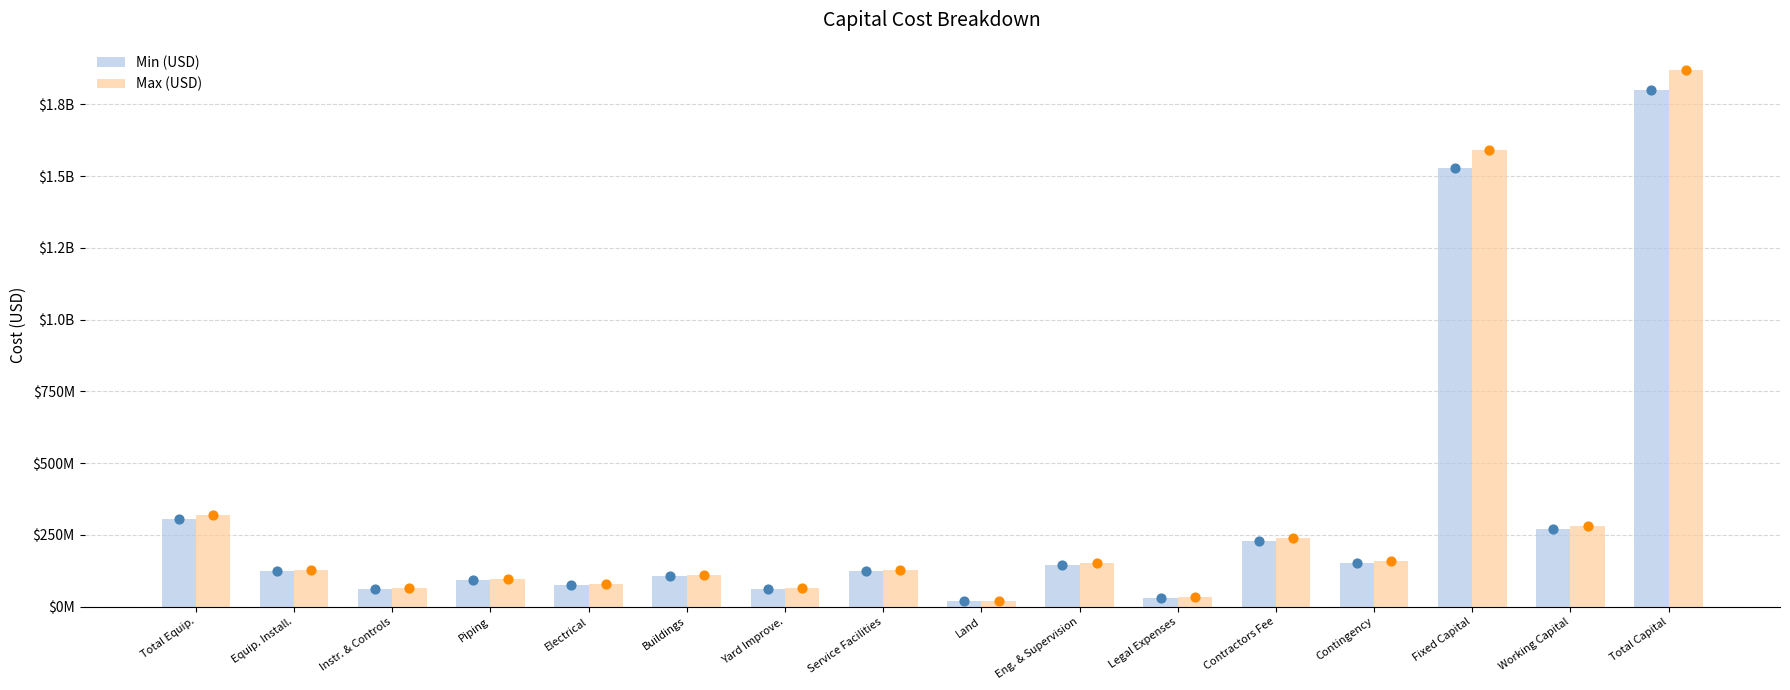

Which series has the largest total across all categories?

Max (USD)